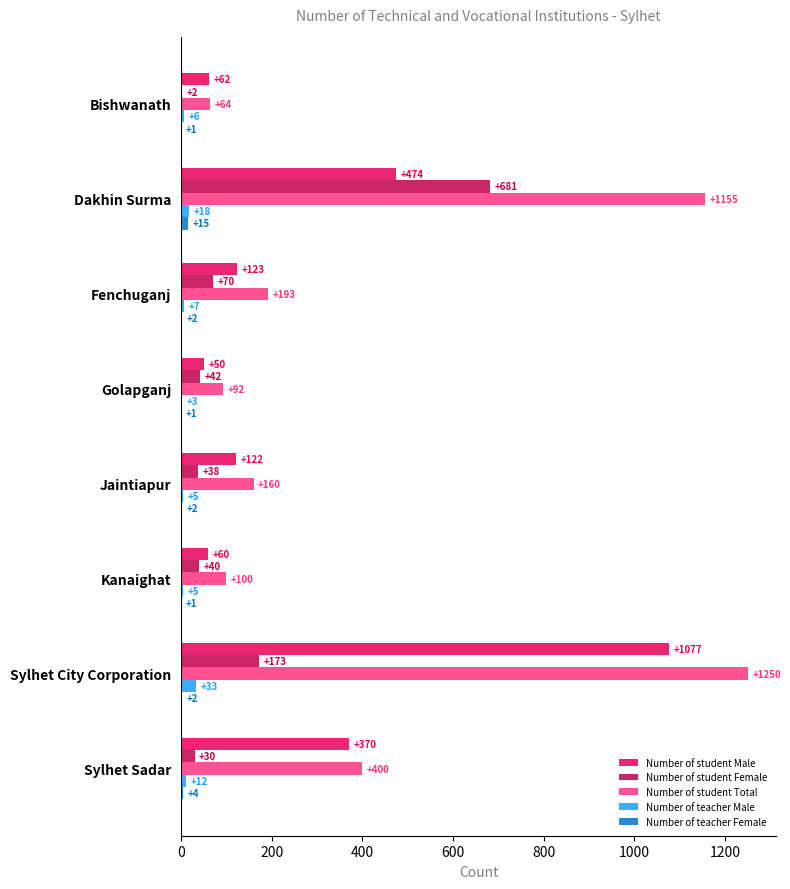

Between Golapganj and Sylhet City Corporation, which series saw the biggest shift?

Number of student Total